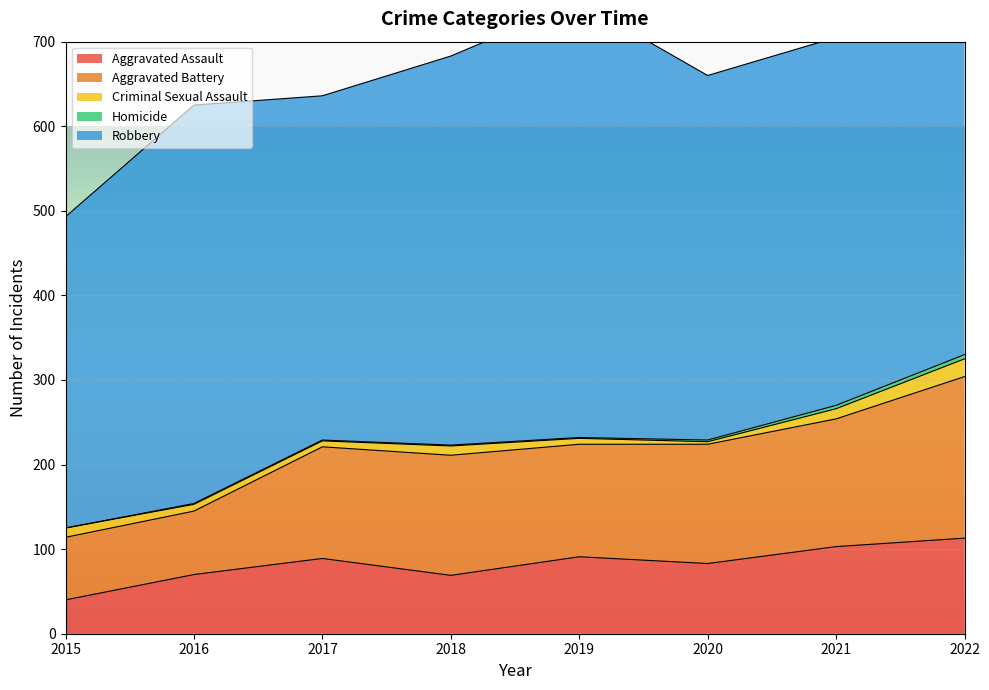

Is the value of Robbery at 2016 greater than the value of Homicide at 2016?

Yes